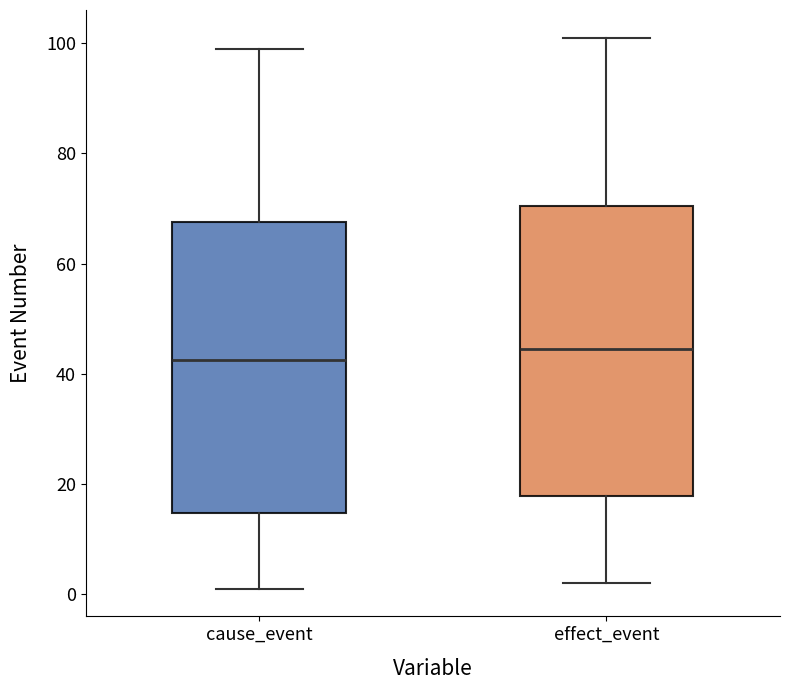

Reading left to right, transcribe this box plot: for each box, give where its median line is, the range the box spans, and where its two whiskers end, as read against the y-axis. The values are not printed on the chart, so give them approximately, as read against the axis.

cause_event: median 42, box 14 to 68, whiskers 2 to 100
effect_event: median 44, box 18 to 70, whiskers 2 to 102